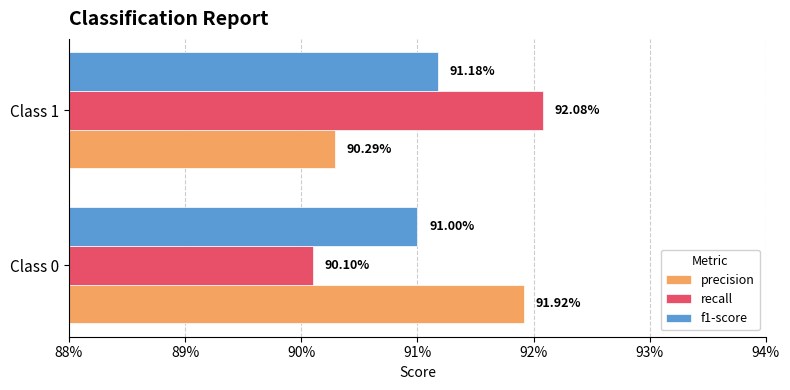

What are all the series names shown in the legend?

precision, recall, f1-score